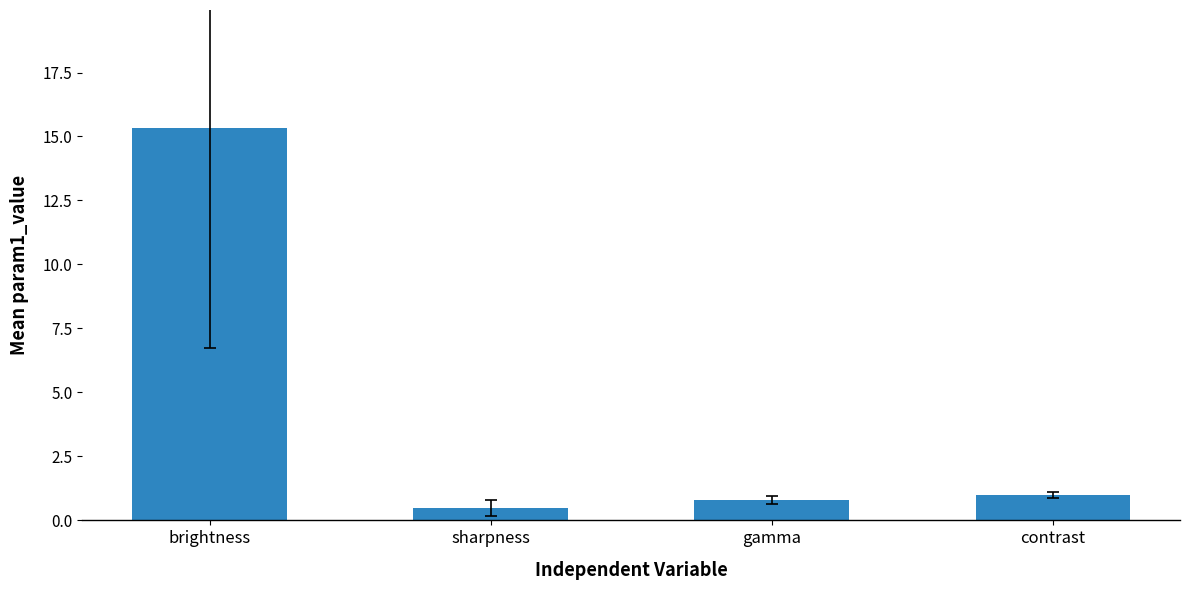

What is the difference between the second highest and second lowest values?

0.2